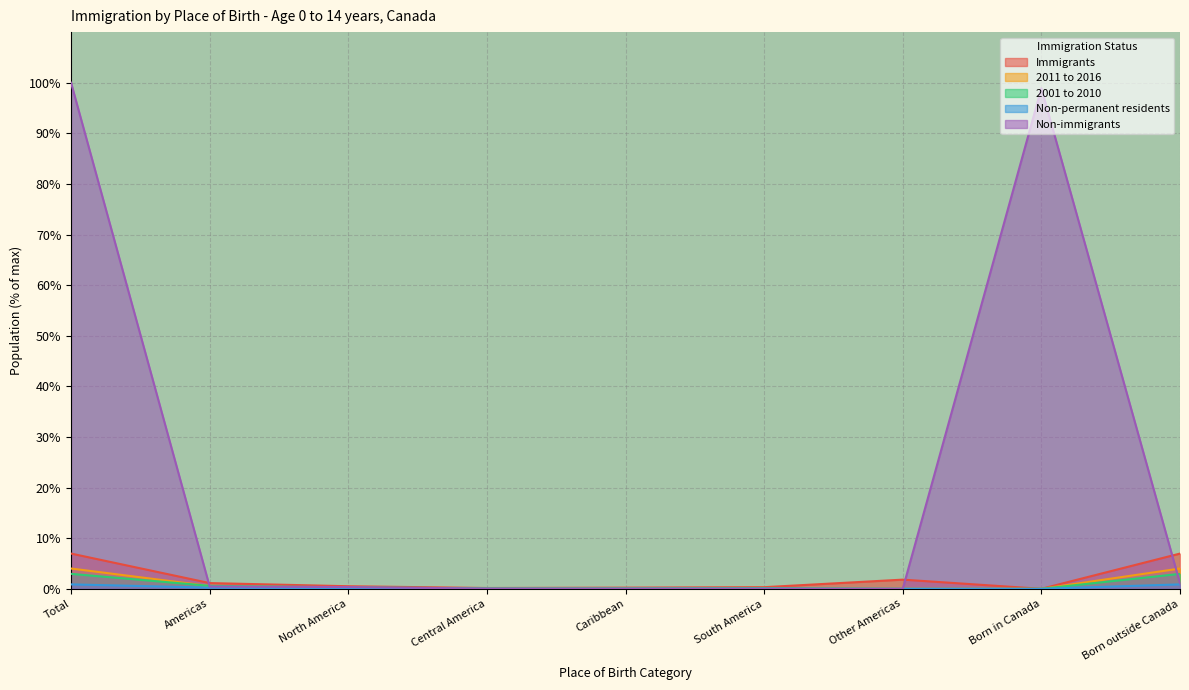

How many lines are shown in the chart?

5